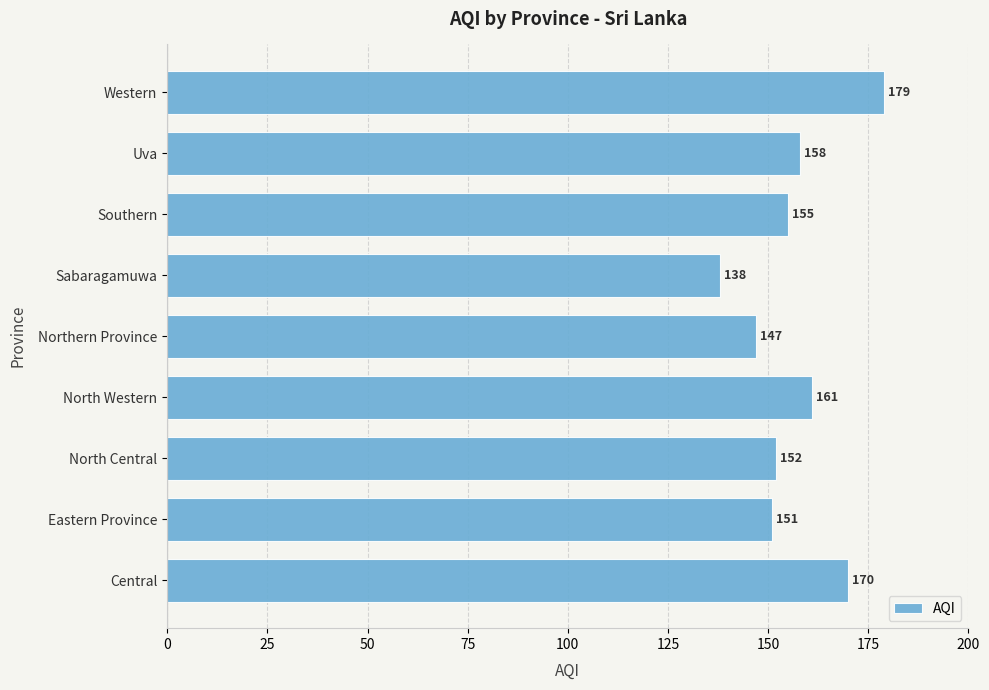

The value at Eastern Province is 230. True or false?

False